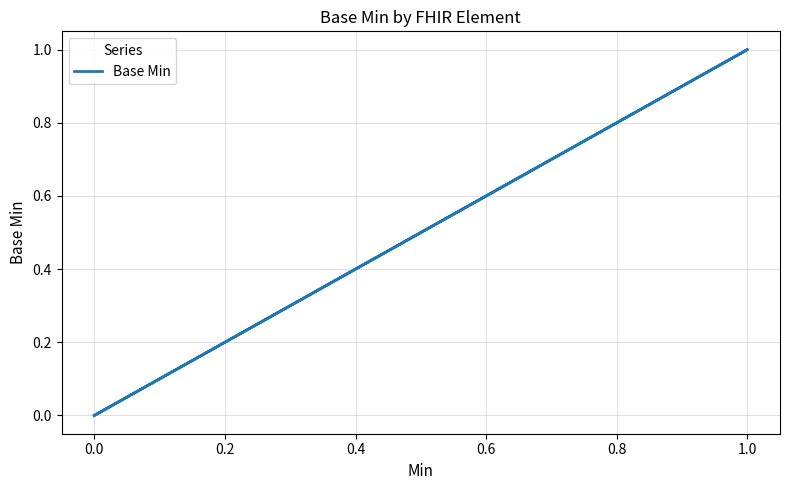

How many data points are above 0?

1